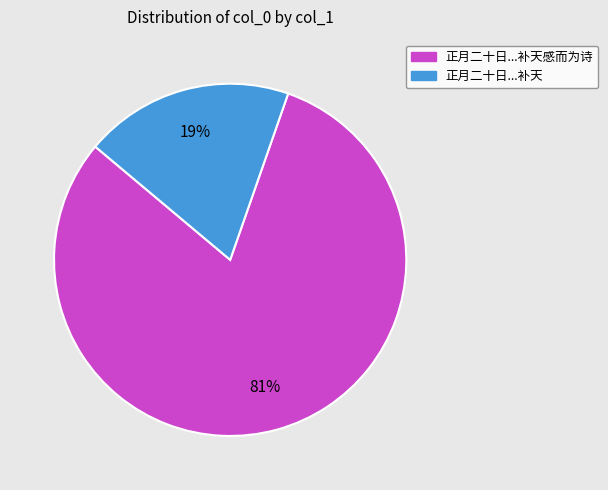

To the nearest percent, what is the average slice percentage?

50%